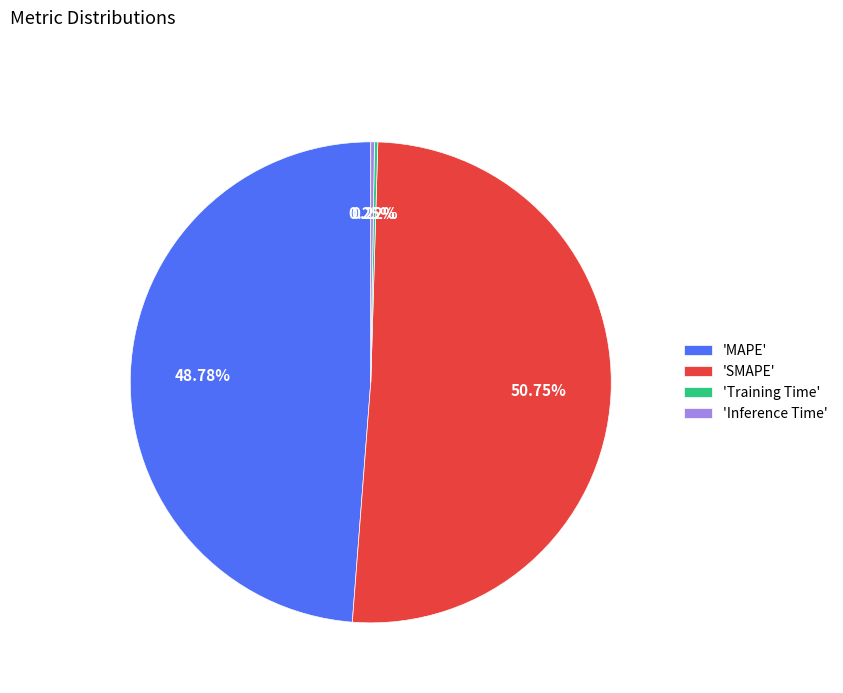

Which category has the biggest portion of the pie?

'SMAPE'